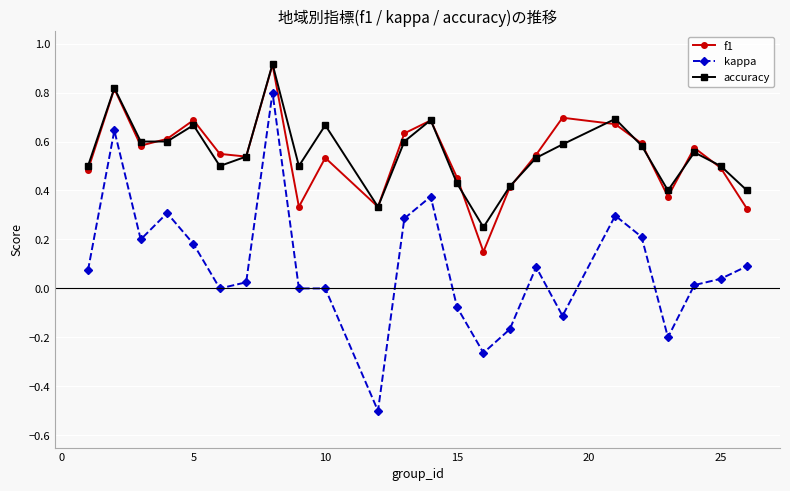

What is the value of the accuracy point at the 8th from the left?

0.9